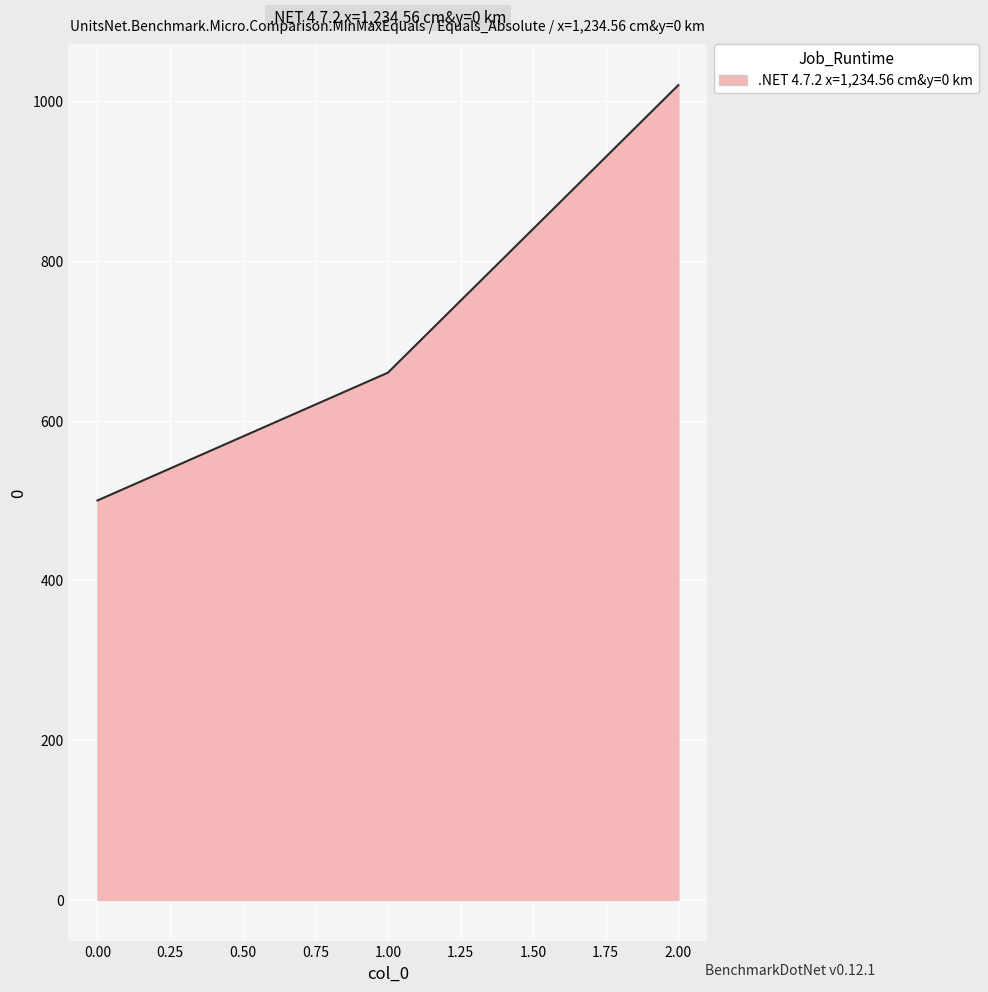

How many values are below 660?

1